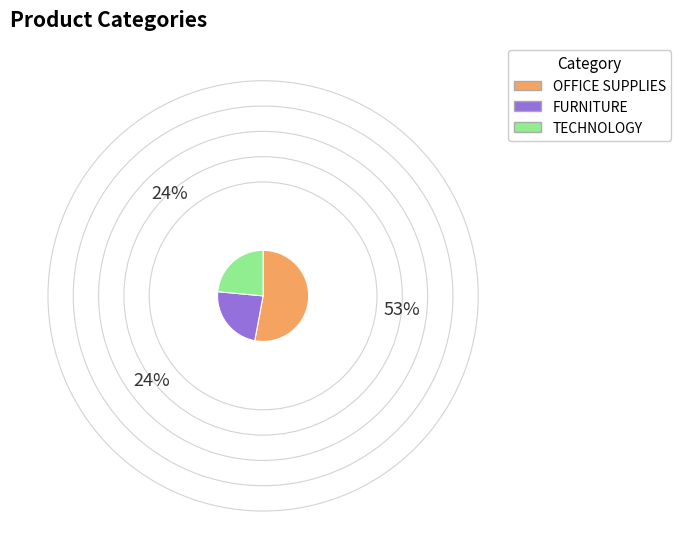

Is the sum of OFFICE SUPPLIES and FURNITURE greater than half?

Yes